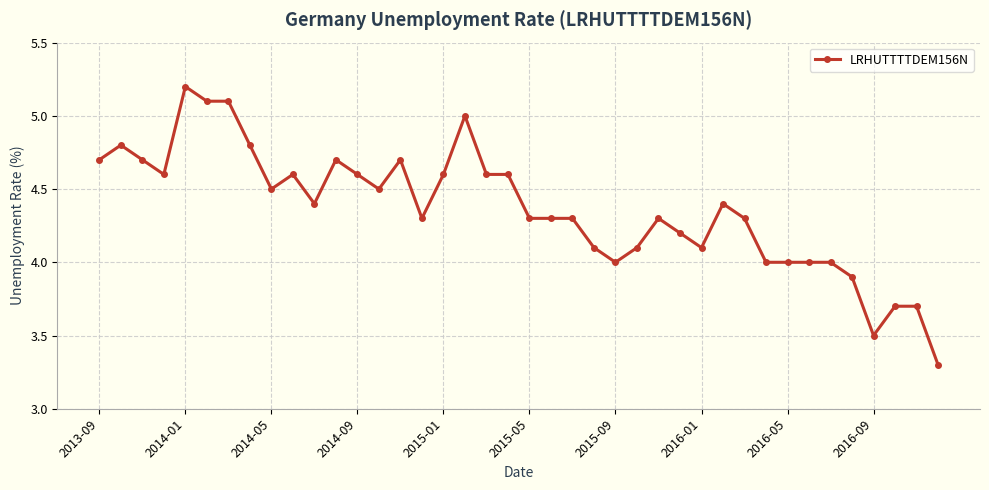

What is the greatest value displayed?

5.2